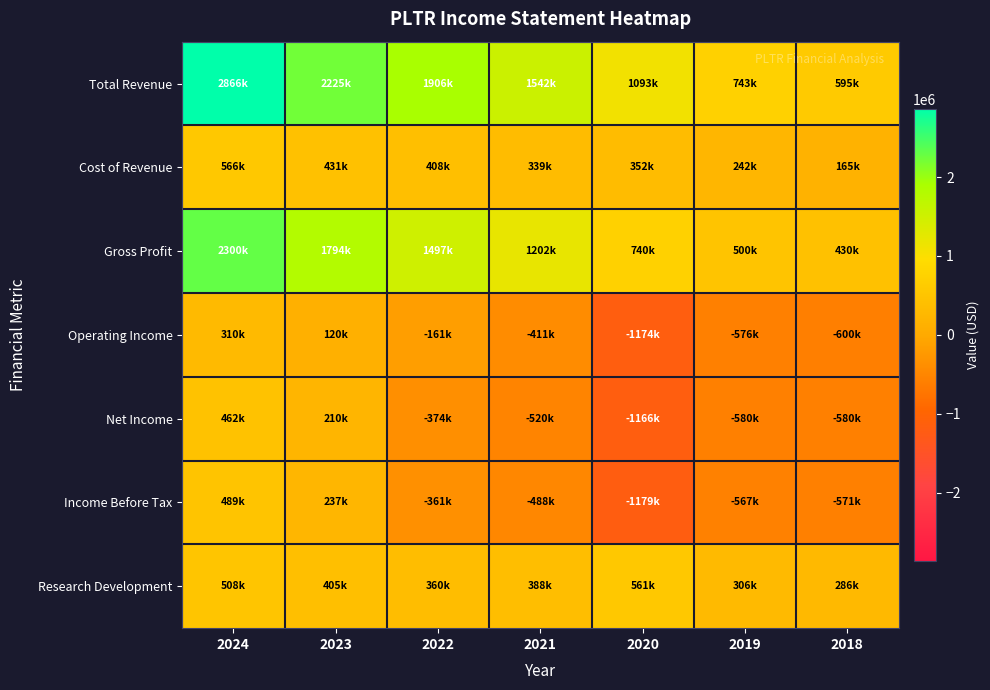

Which series has the largest range (max minus min)?

Total Revenue